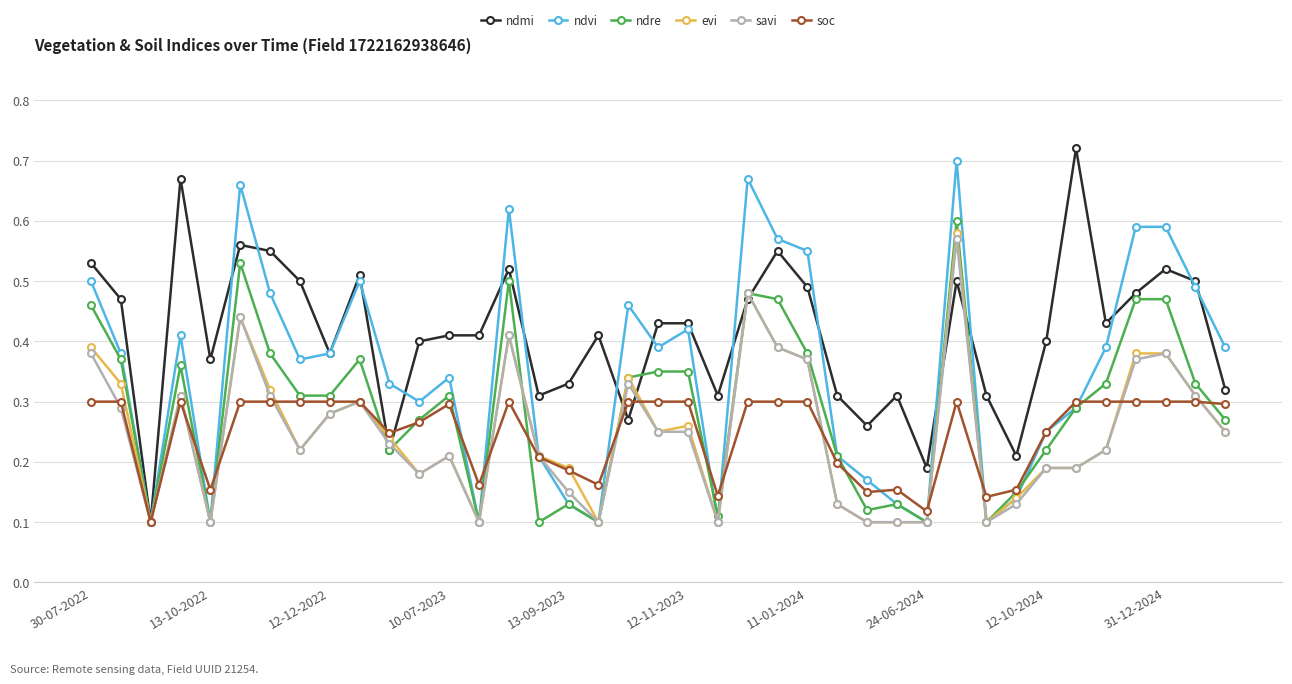

True or false: ndre has more than 1 points higher than both neighbors.

True